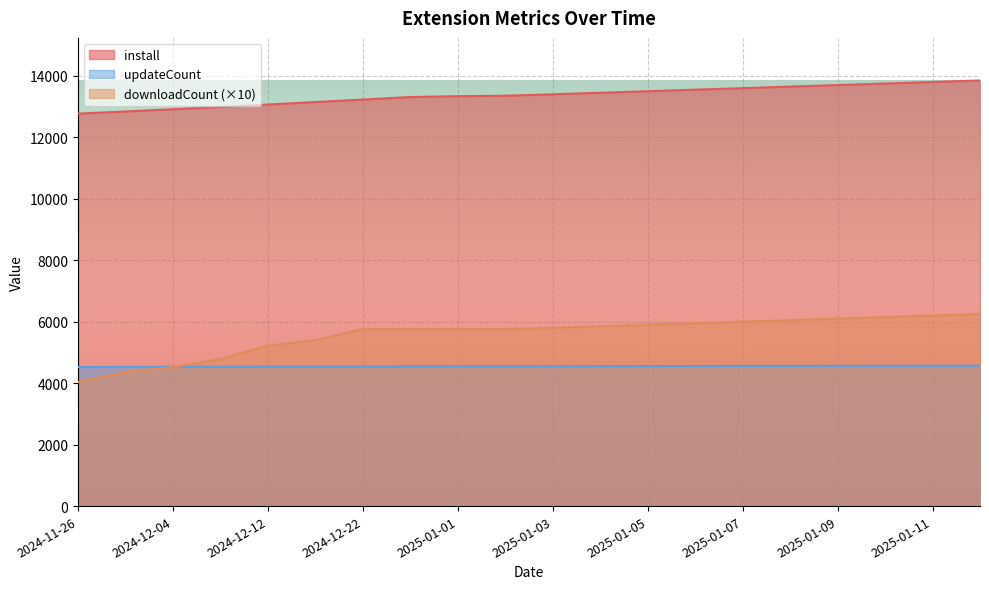

Does the chart display data point markers on the line(s)?

No